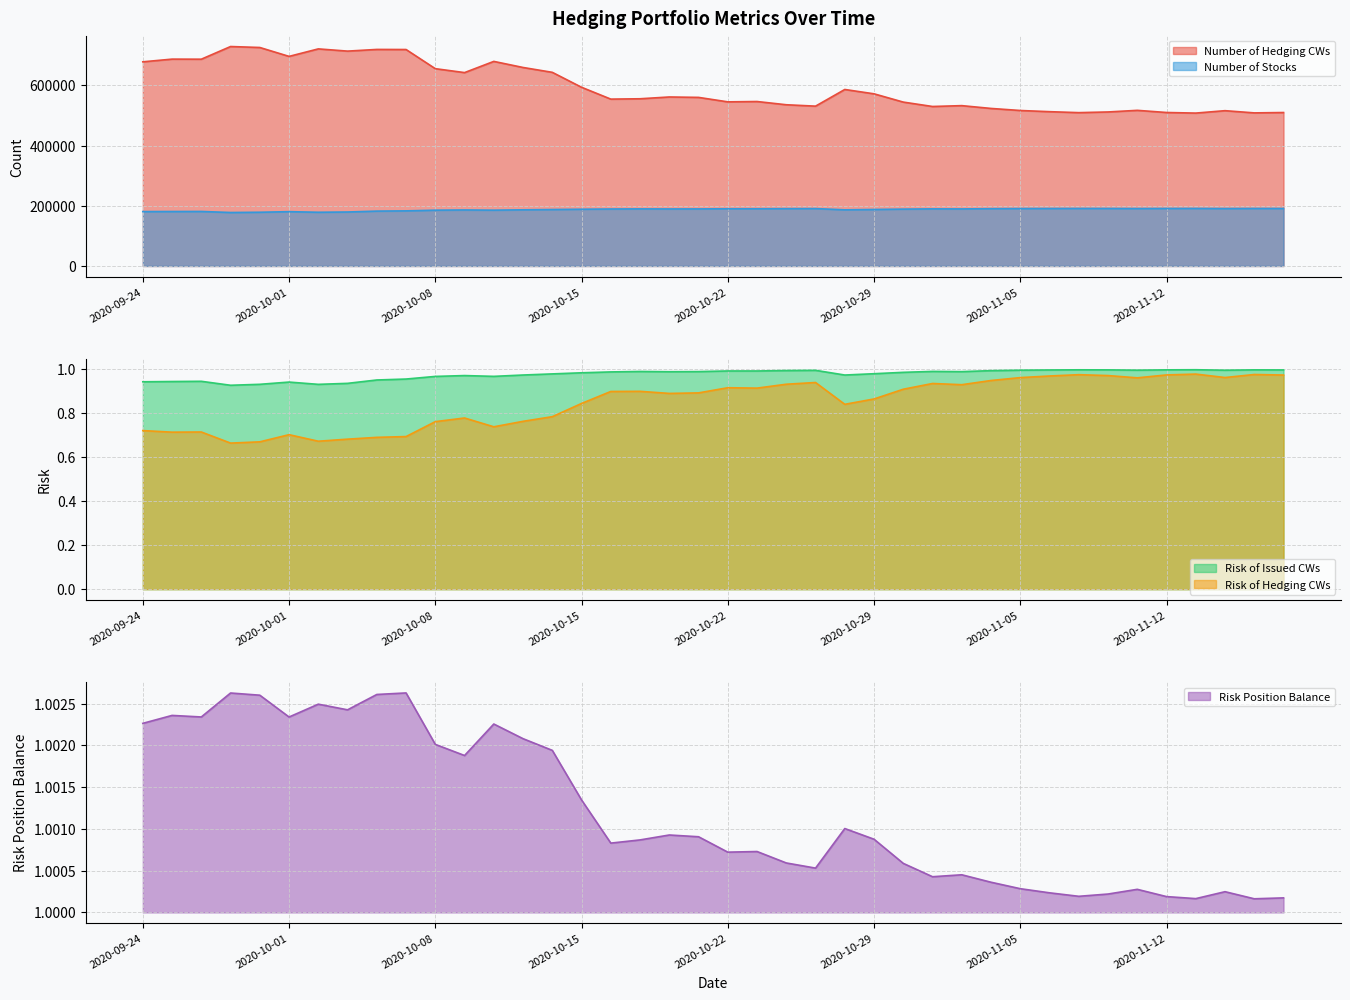

What position from the right is 2020-09-30?

36